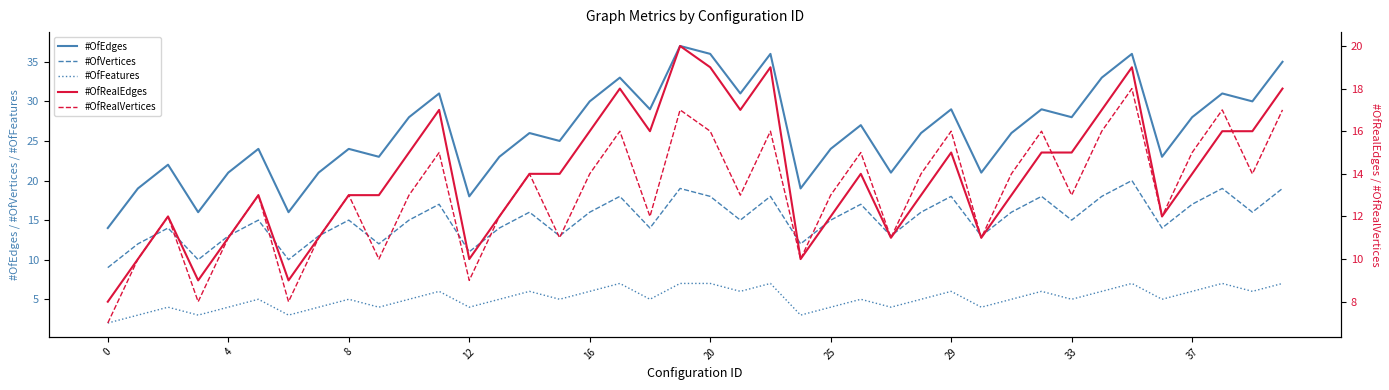

True or false: #OfFeatures has a value of 12 at 20.

False